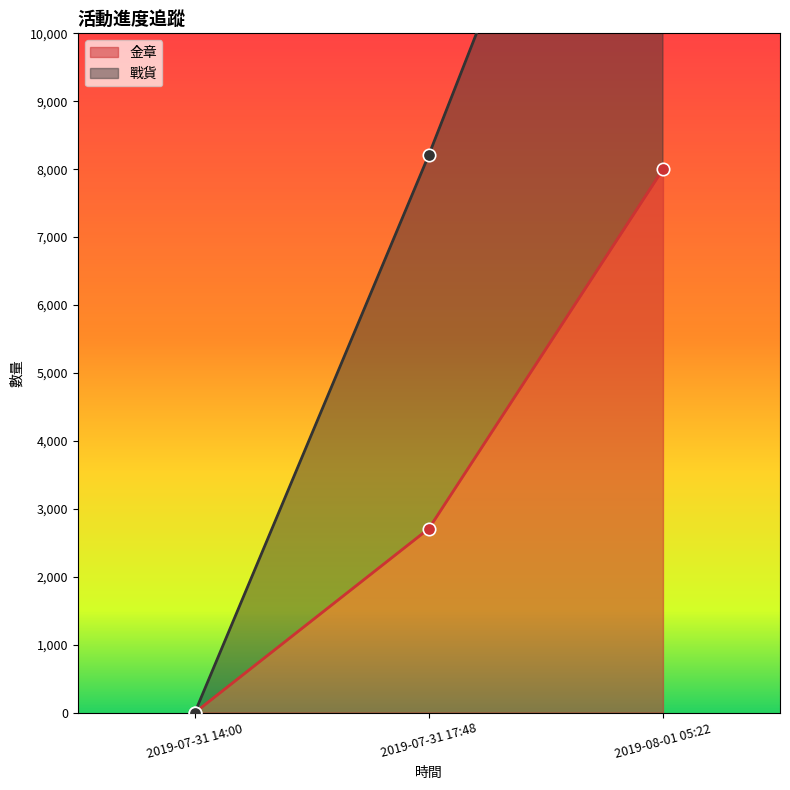

What are all the series names shown in the legend?

金章, 戰貨